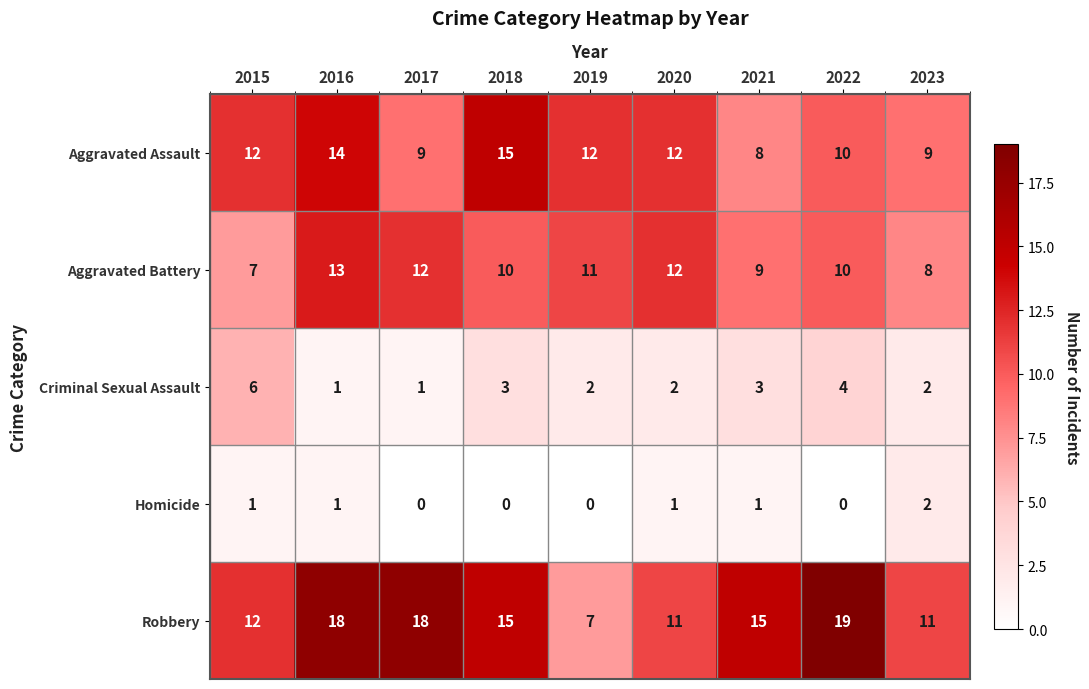

Which series has the largest range (max minus min)?

Robbery